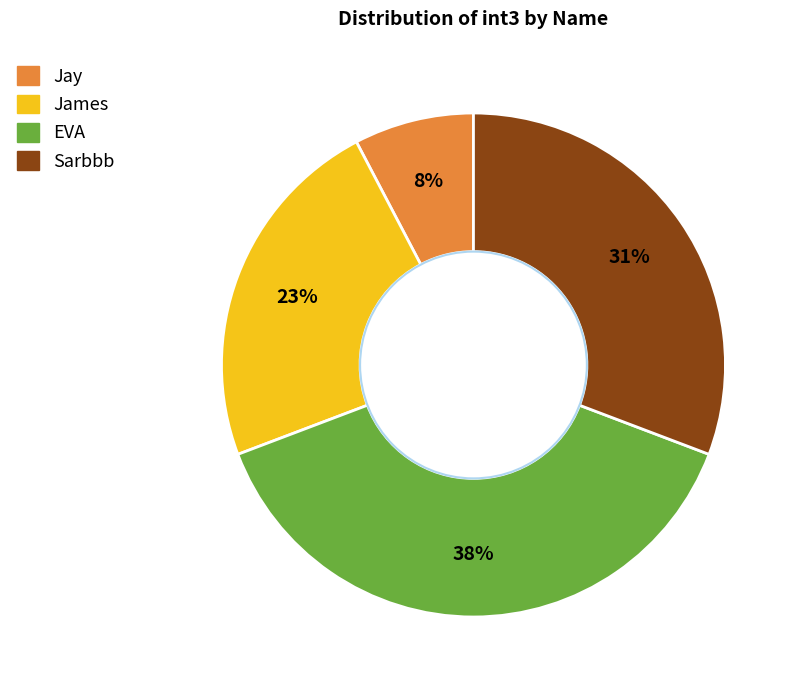

Does any single category account for the majority?

No